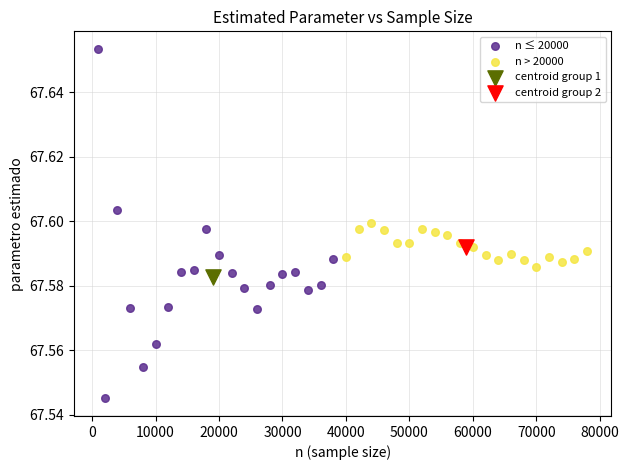

What are all the series names shown in the legend?

n ≤ 20000, n > 20000, centroid group 1, centroid group 2